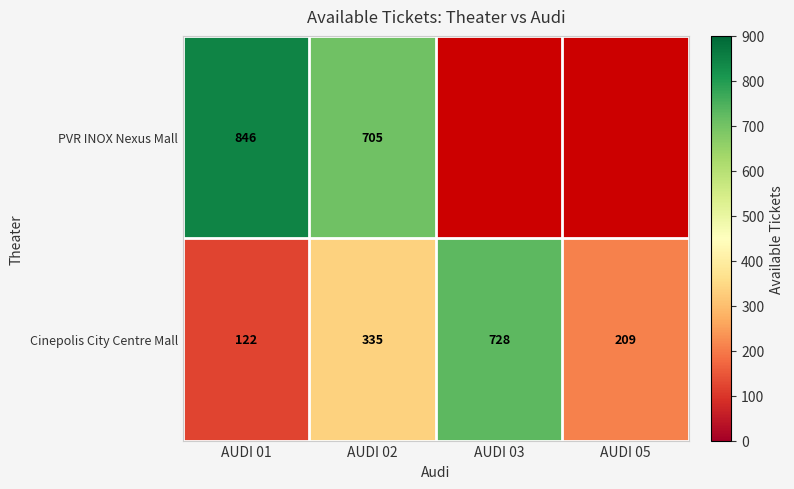

Count the Cinepolis City Centre Mall values in the range 209 to 728.

3